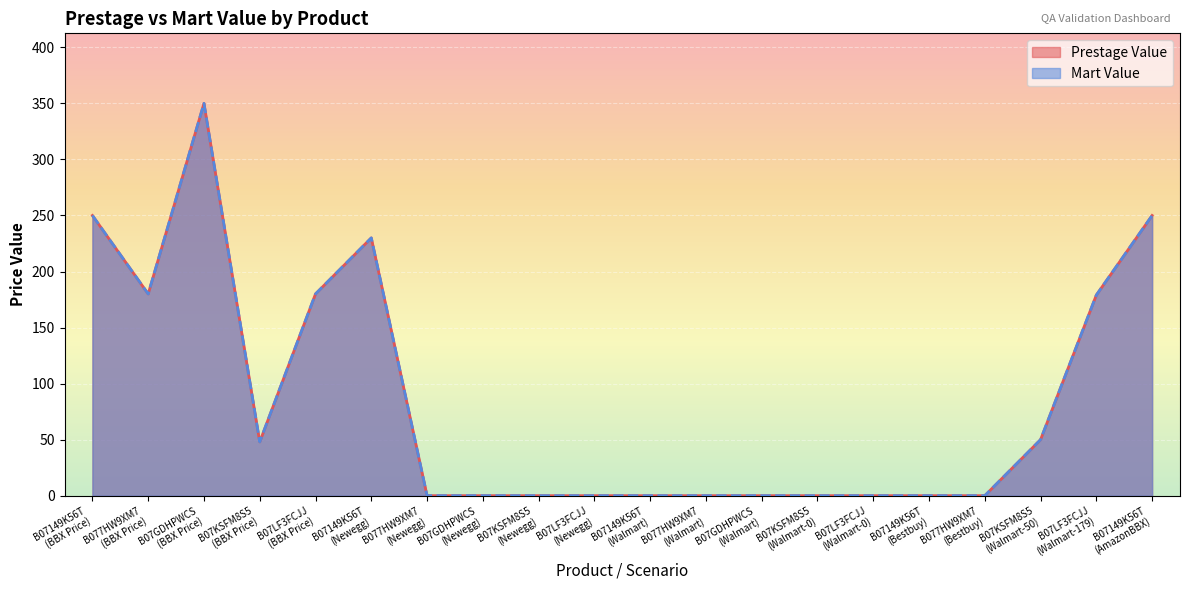

What is the difference between the Mart Value values at B077HW9XM7
(Walmart) and B077HW9XM7
(BBX Price)?

180